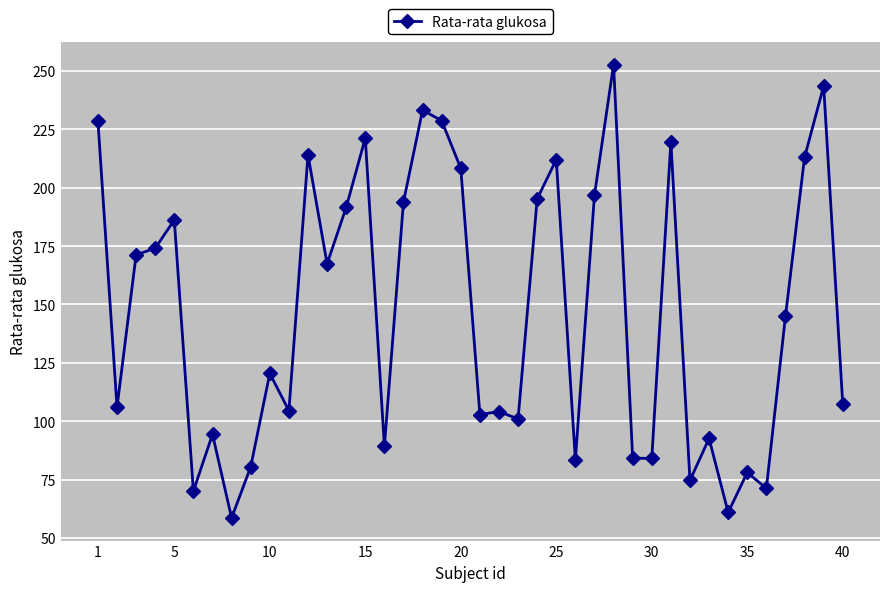

What is the value of the 23rd point from the left?

101.0